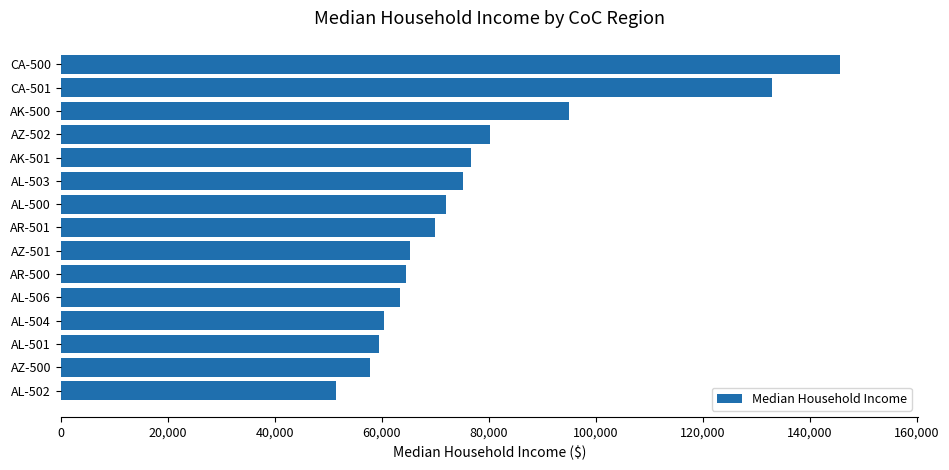

Reading bottom to top, extract all data points from this chart.

AL-502=51450	AZ-500=57699	AL-501=59477	AL-504=60392	AL-506=63373	AR-500=64405	AZ-501=65199	AR-501=69995	AL-500=71944	AL-503=75226	AK-501=76577	AZ-502=80197	AK-500=95005	CA-501=132890	CA-500=145574